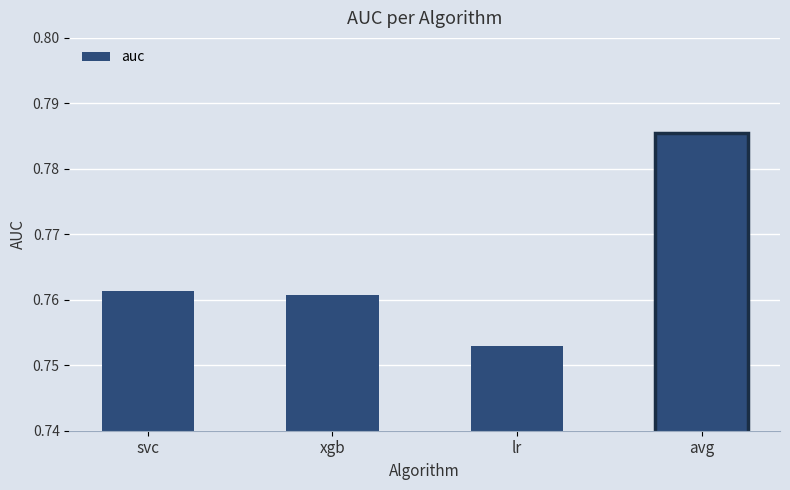

Rank the categories by value from lowest to highest.

lr, xgb, svc, avg